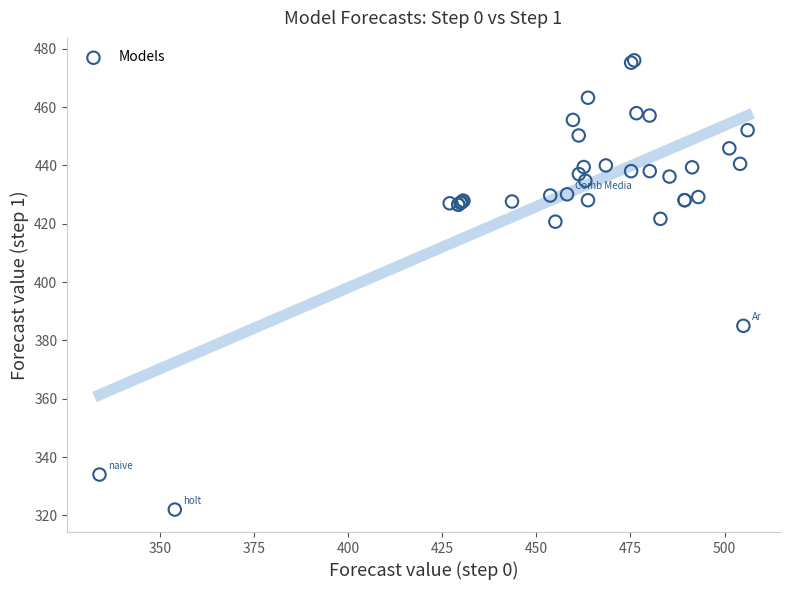

What Y value in the scatter plot is closest to 399?

385.0